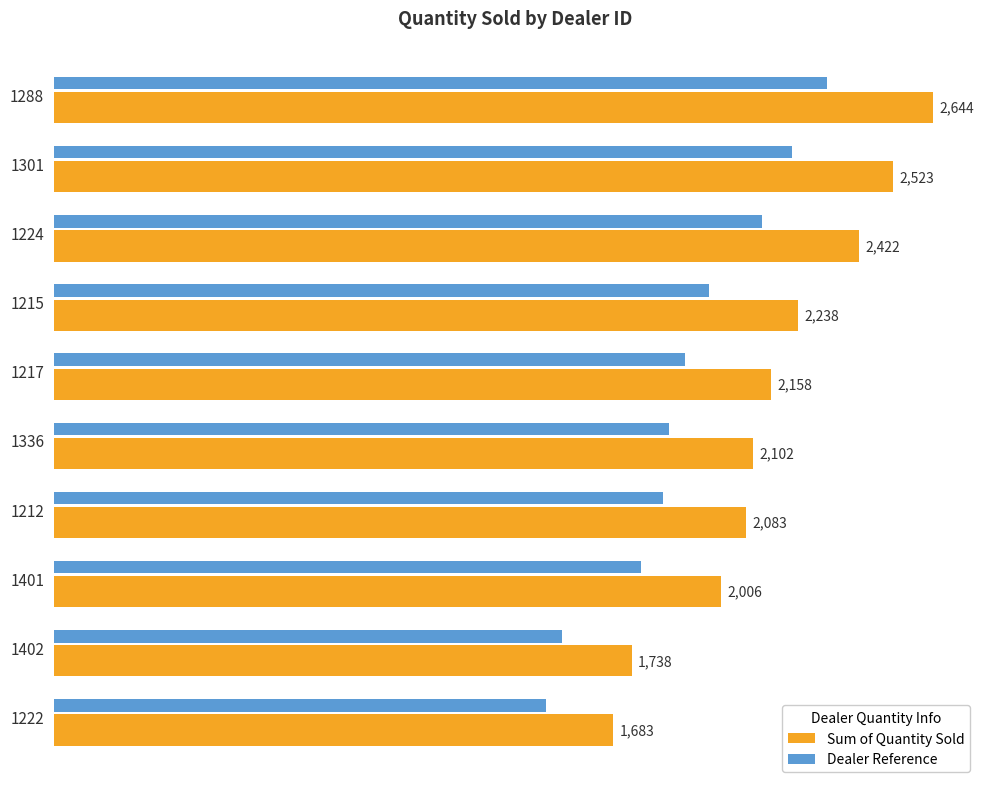

At 1288, list the series in order from smallest to largest.

Dealer Reference, Sum of Quantity Sold